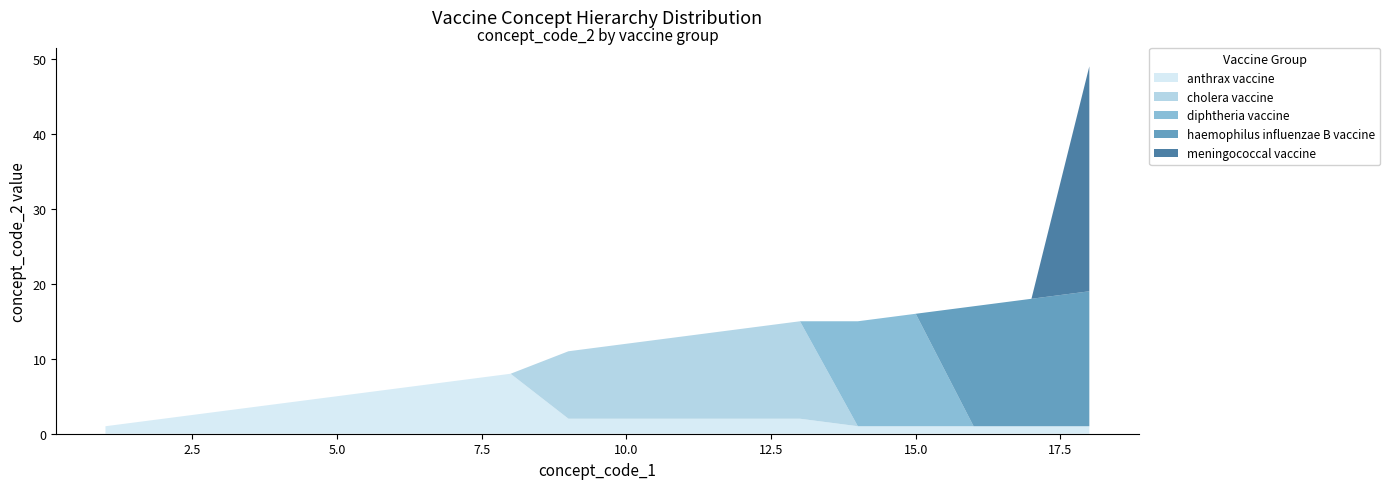

Reading left to right, what are all the values shown in this chart?

anthrax vaccine: 1	2	3	4	5	6	7	8	2	2	2	2	2	1	1	1	1	1
cholera vaccine: 0	0	0	0	0	0	0	0	9	10	11	12	13	0	0	0	0	0
diphtheria vaccine: 0	0	0	0	0	0	0	0	0	0	0	0	0	14	15	0	0	0
haemophilus influenzae B vaccine: 0	0	0	0	0	0	0	0	0	0	0	0	0	0	0	16	17	18
meningococcal vaccine: 0	0	0	0	0	0	0	0	0	0	0	0	0	0	0	0	0	30